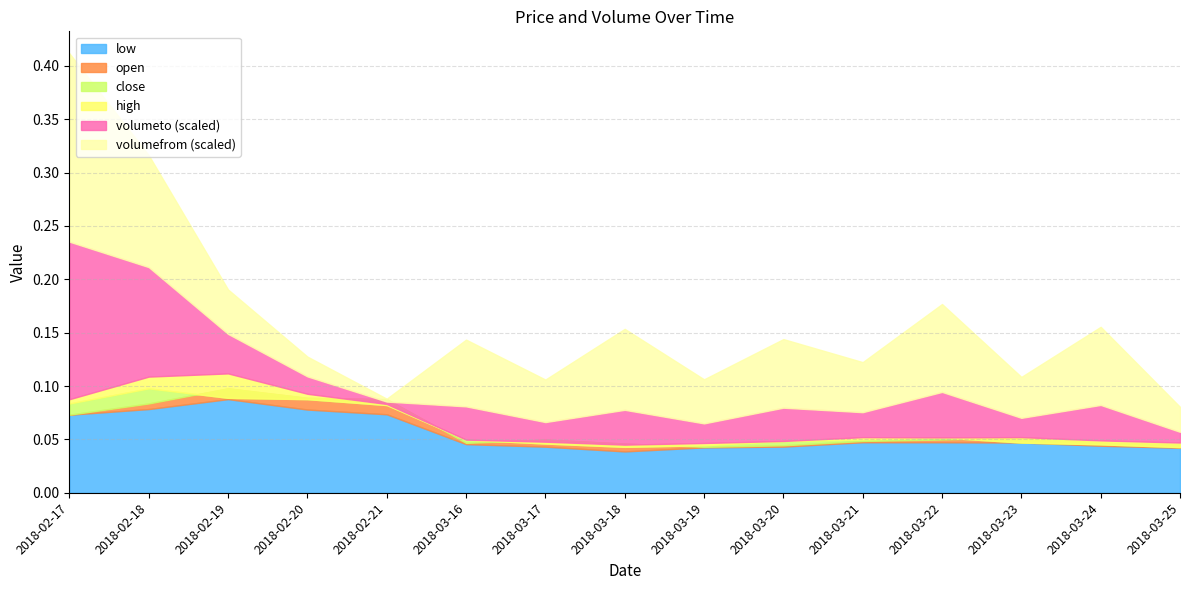

Is the value of low at 2018-03-20 greater than the value of volumeto_scaled at 2018-02-17?

No